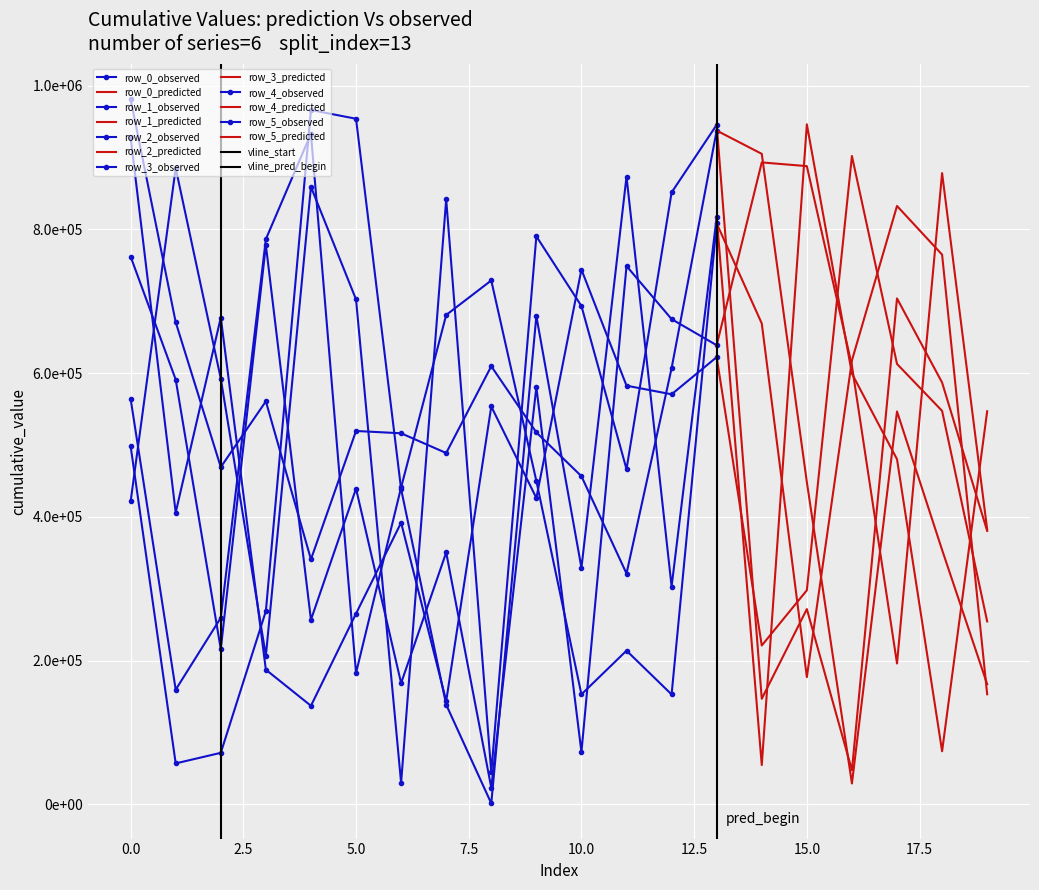

At how many categories does at least one series exceed 826015?

13